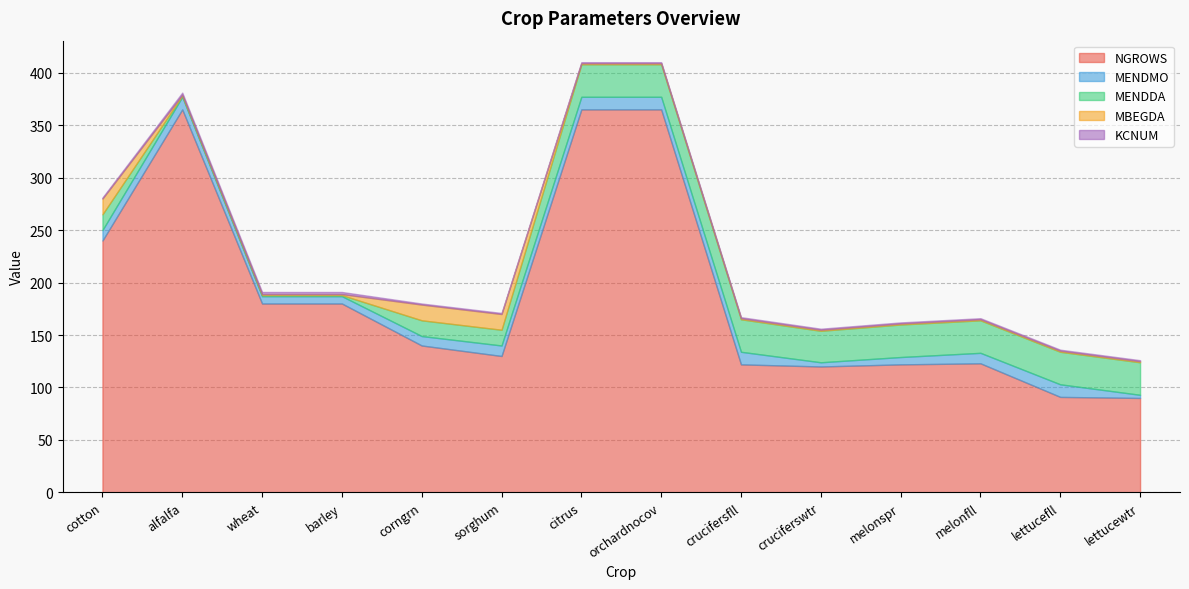

What are all the series names shown in the legend?

NGROWS, MENDMO, MENDDA, MBEGDA, KCNUM